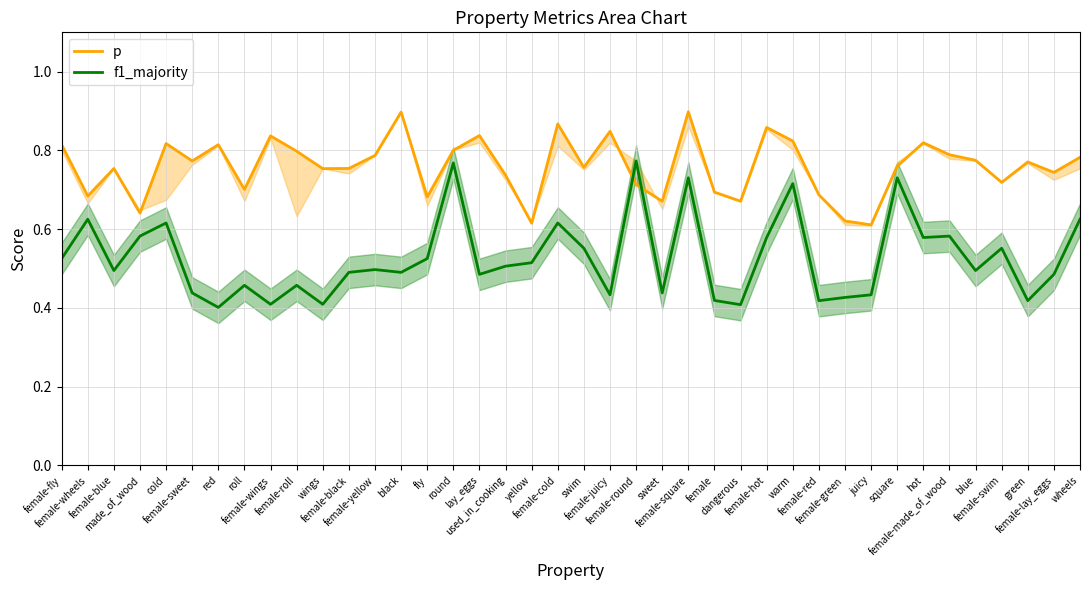

Does the chart display data point markers on the line(s)?

No